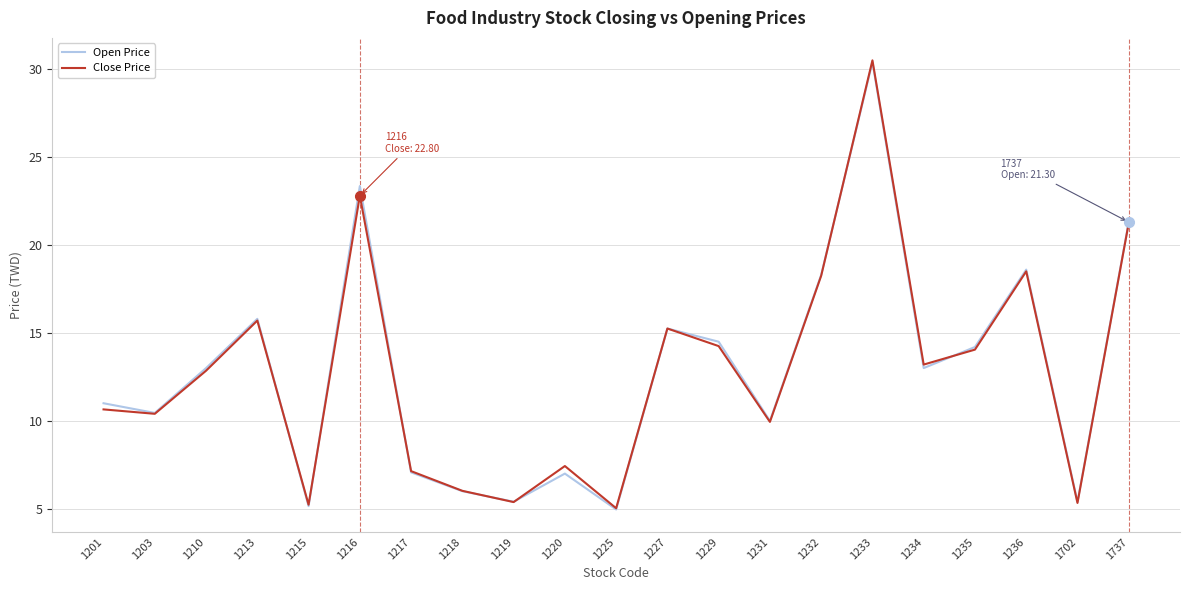

What is the difference between the Open Price values at 1213 and 1231?

5.8